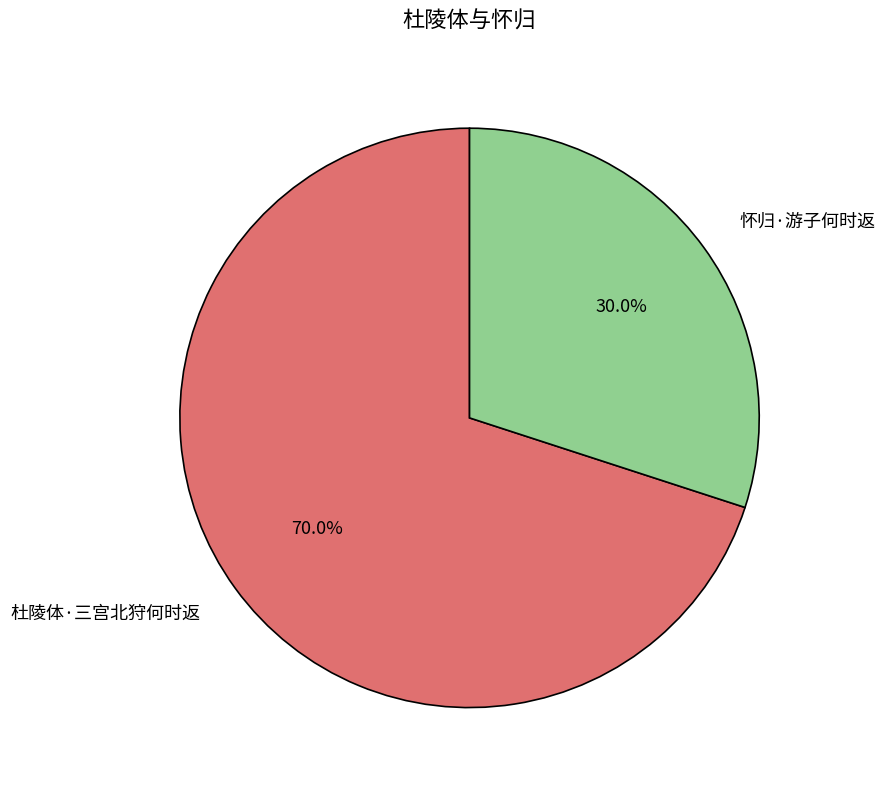

How many slices are in this pie chart?

2